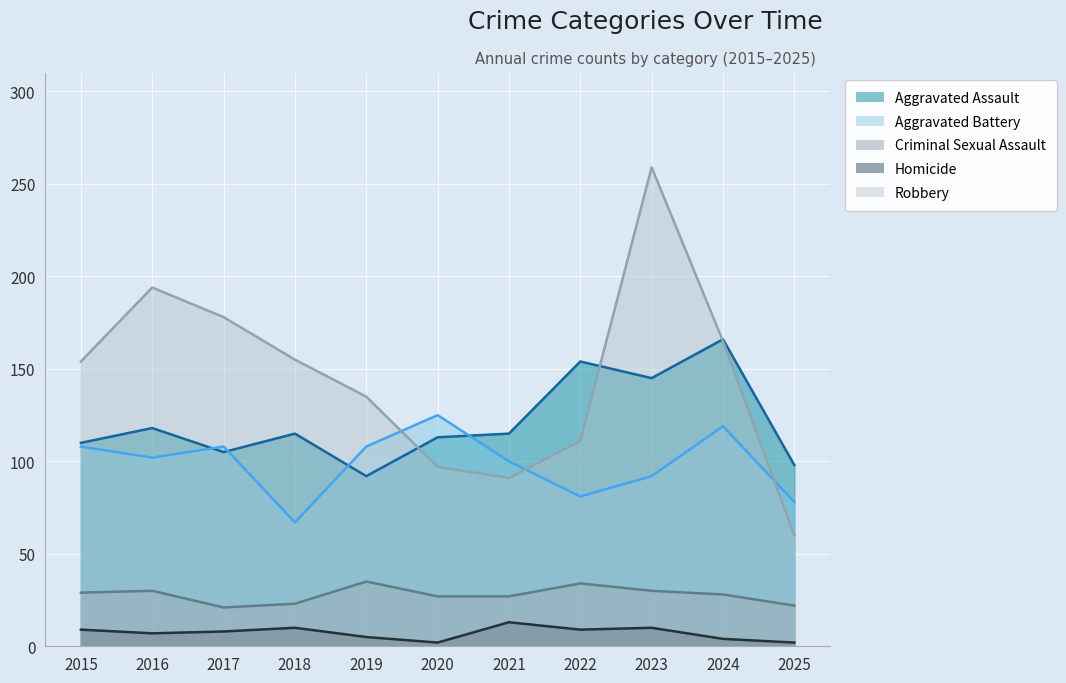

Which series has the largest range (max minus min)?

Robbery